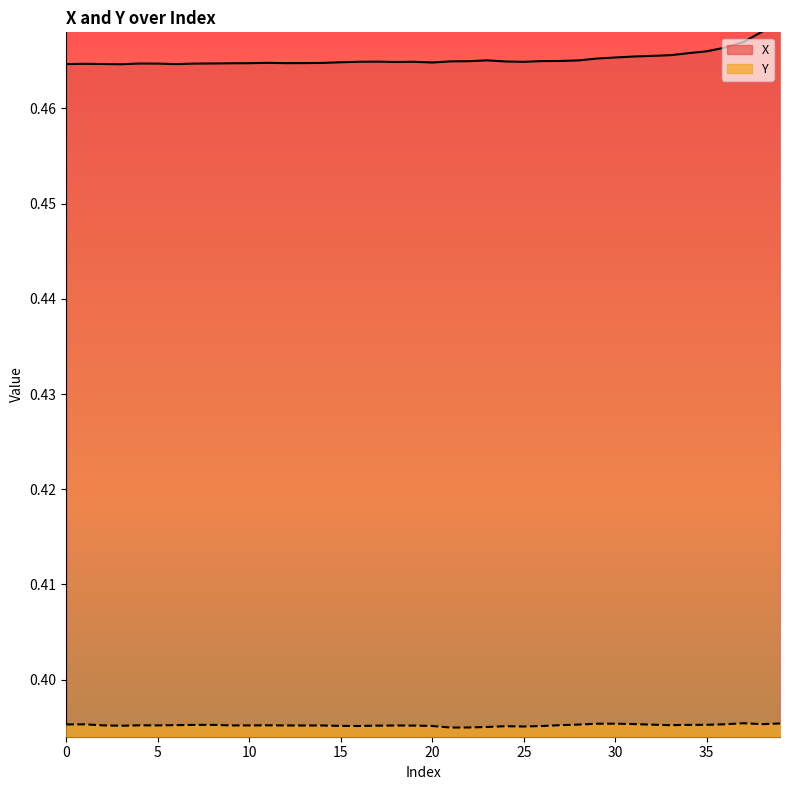

True or false: Y has a value of 0.4 at 1.

True